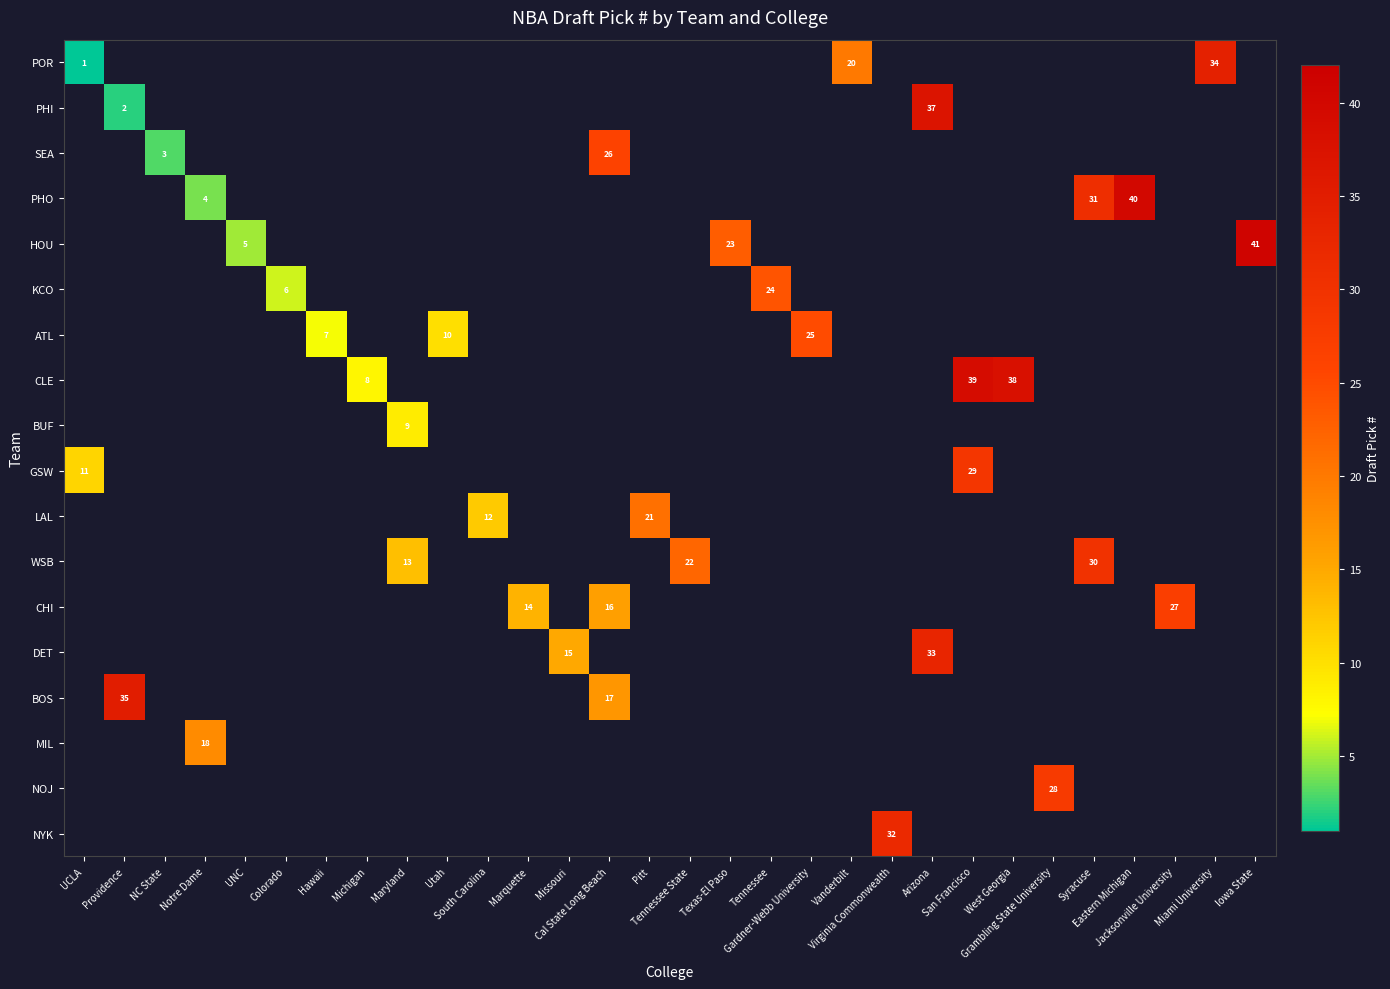

What is the total value across all series at Arizona?

70